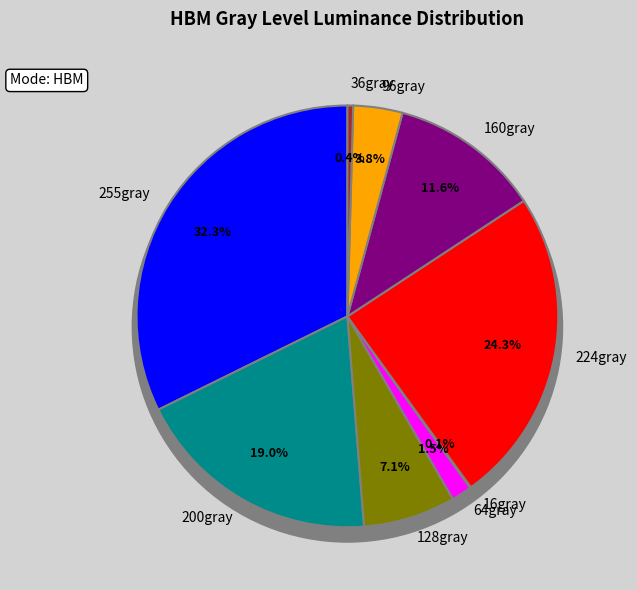

Which has a higher value, 255gray or 36gray?

255gray